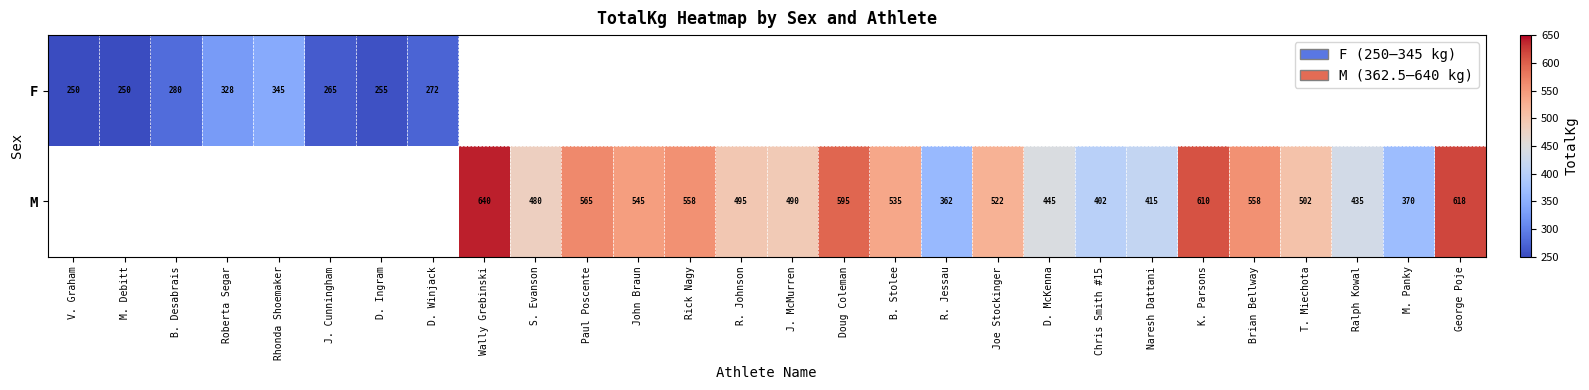

The value of M at R. Johnson is 175. True or false?

False